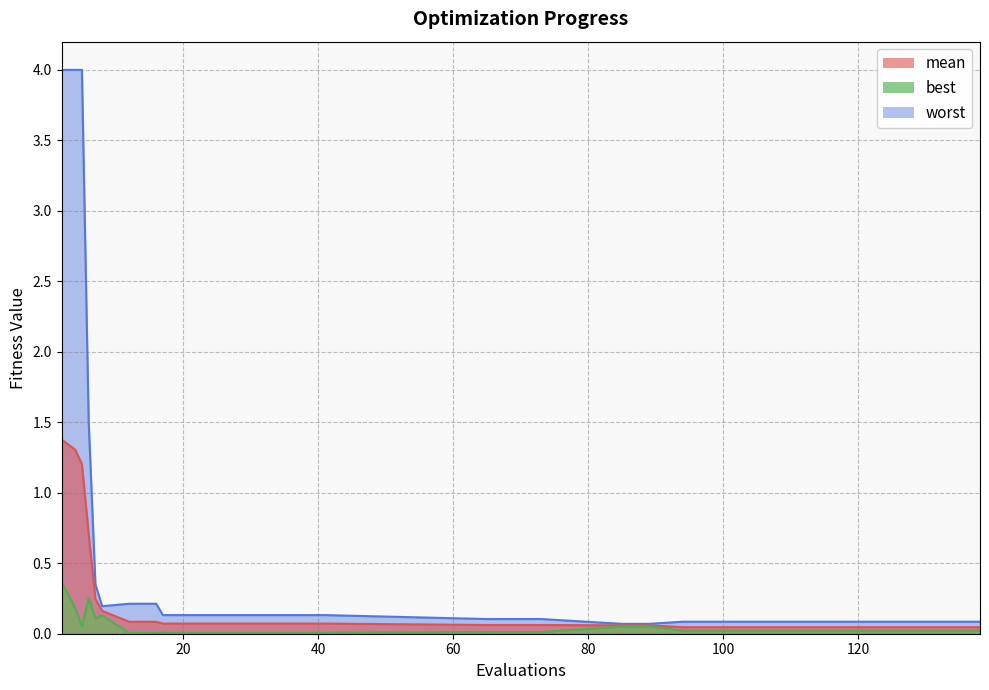

True or false: mean has a value of 1.4 at 2.

True